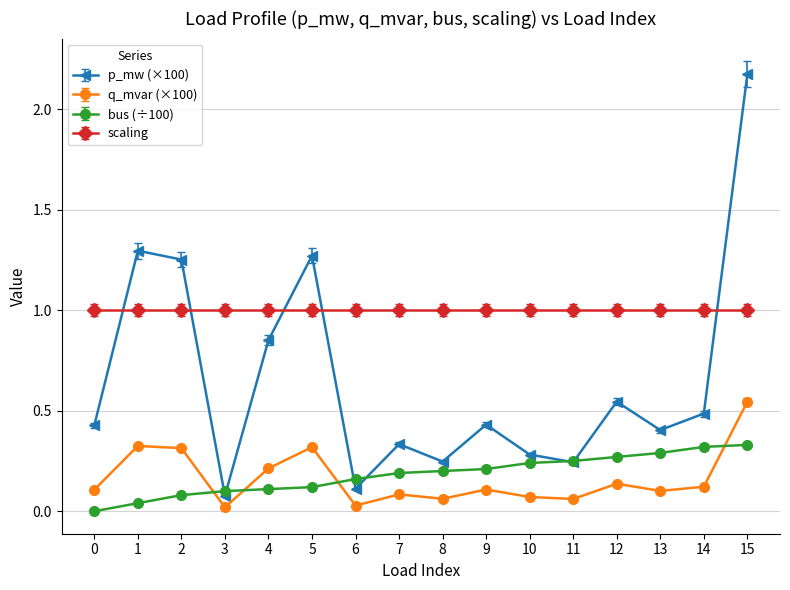

Is it true that q_mvar (×100) equals 0.1 at 14?

True